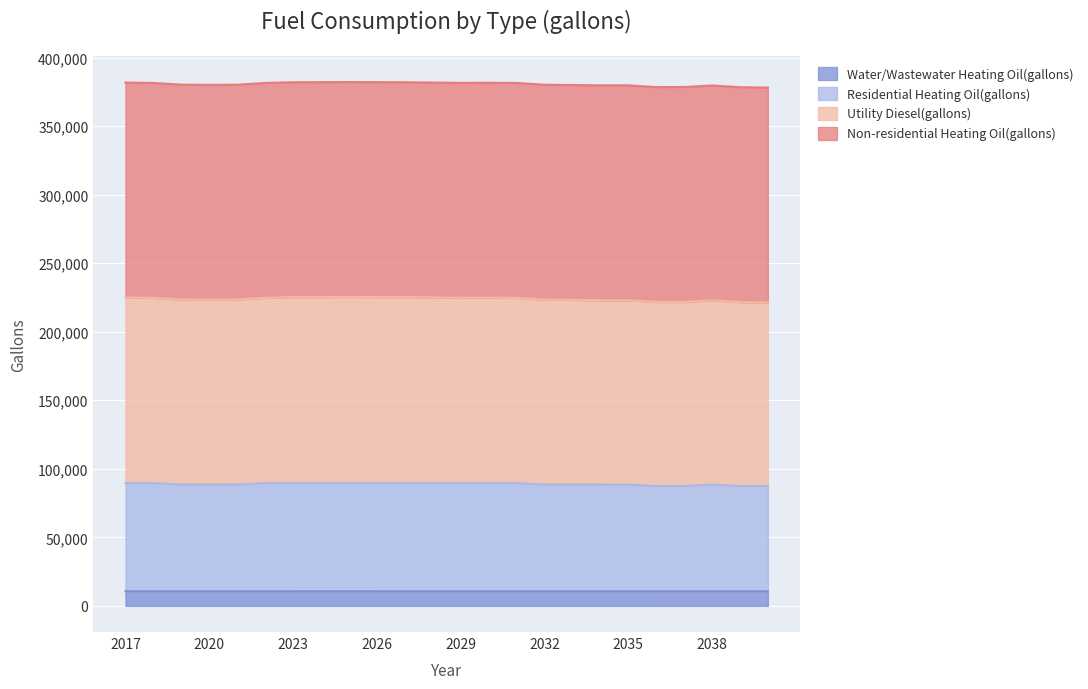

What is the highest value of the Water/Wastewater Heating Oil(gallons) series?

10631.2